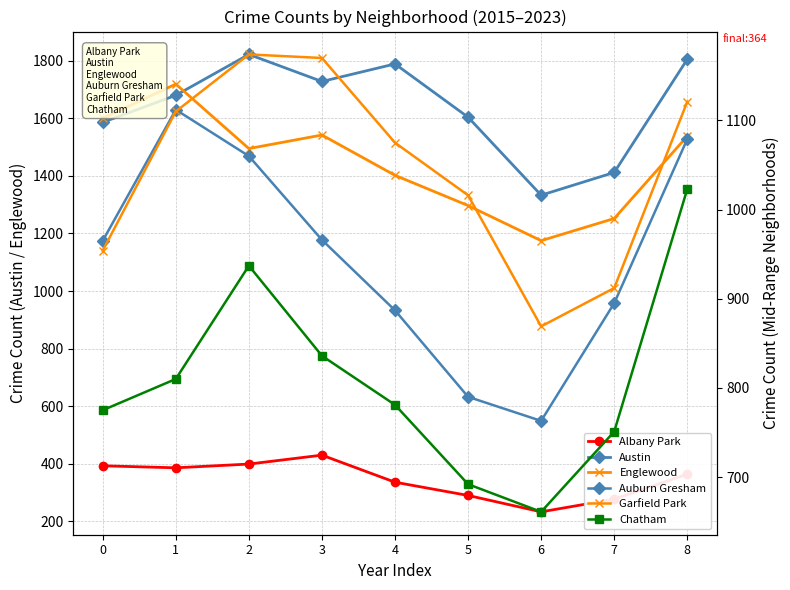

Reading left to right, list all the values displayed in this chart.

Albany Park: 0=393	1=386	2=399	3=430	4=336	5=290	6=233	7=277	8=364
Austin: 0=1586	1=1680	2=1822	3=1728	4=1789	5=1604	6=1333	7=1412	8=1805
Englewood: 0=1600	1=1719	2=1495	3=1542	4=1402	5=1297	6=1175	7=1252	8=1538
Auburn Gresham: 0=965	1=1112	2=1060	3=966	4=887	5=790	6=763	7=895	8=1079
Garfield Park: 0=954	1=1110	2=1174	3=1170	4=1075	5=1016	6=869	7=912	8=1121
Chatham: 0=775	1=810	2=937	3=836	4=781	5=692	6=661	7=751	8=1023